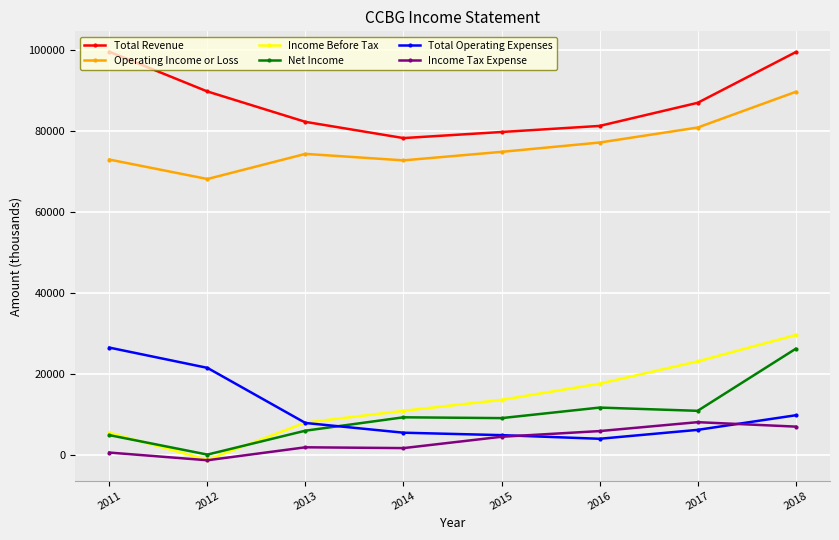

Rank the series at 2018 from highest to lowest value.

Total Revenue, Operating Income or Loss, Income Before Tax, Net Income, Total Operating Expenses, Income Tax Expense